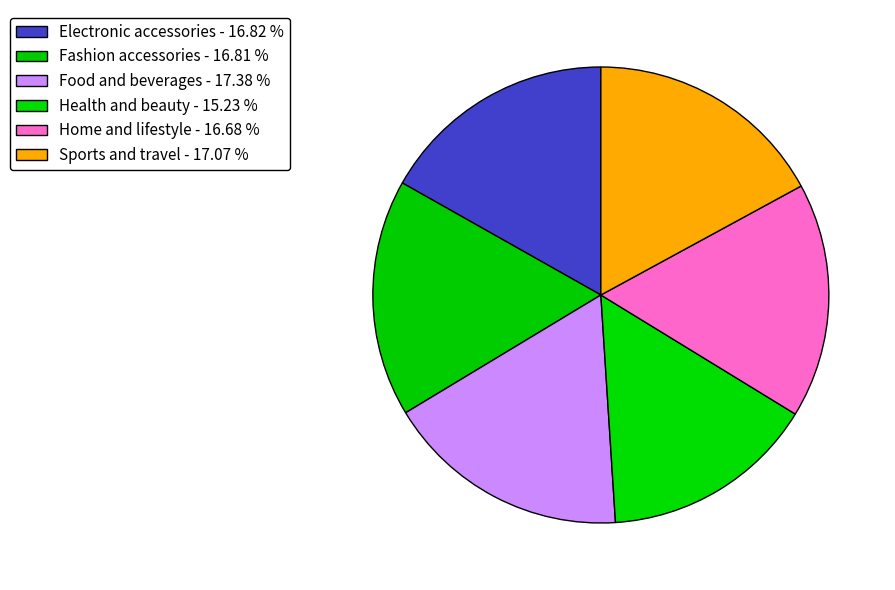

To the nearest percent, what is the difference between the Home and lifestyle and Health and beauty slice percentages?

1%